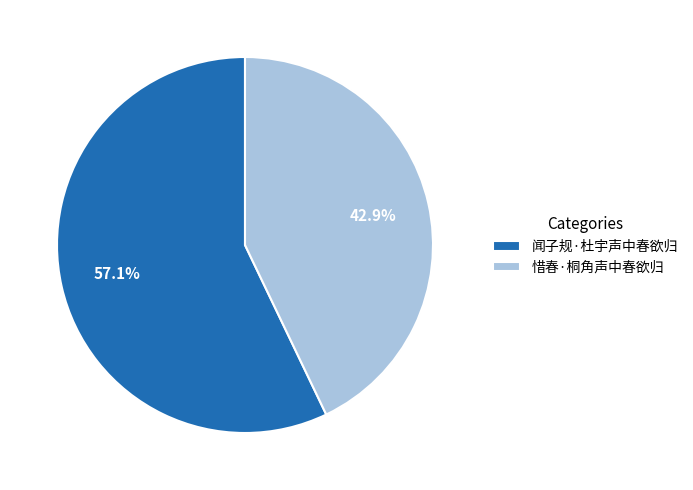

To the nearest percent, what is the average slice percentage?

50%